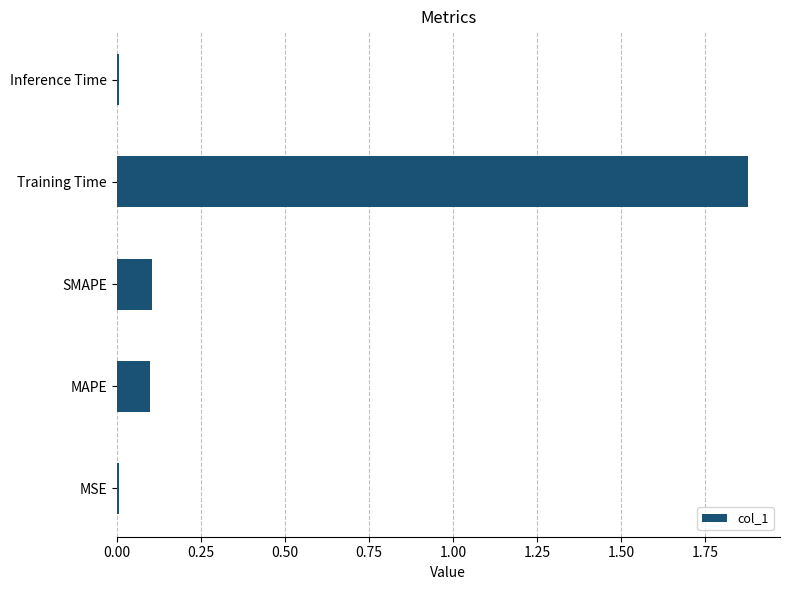

What is the difference between the values at MAPE and Training Time?

1.8